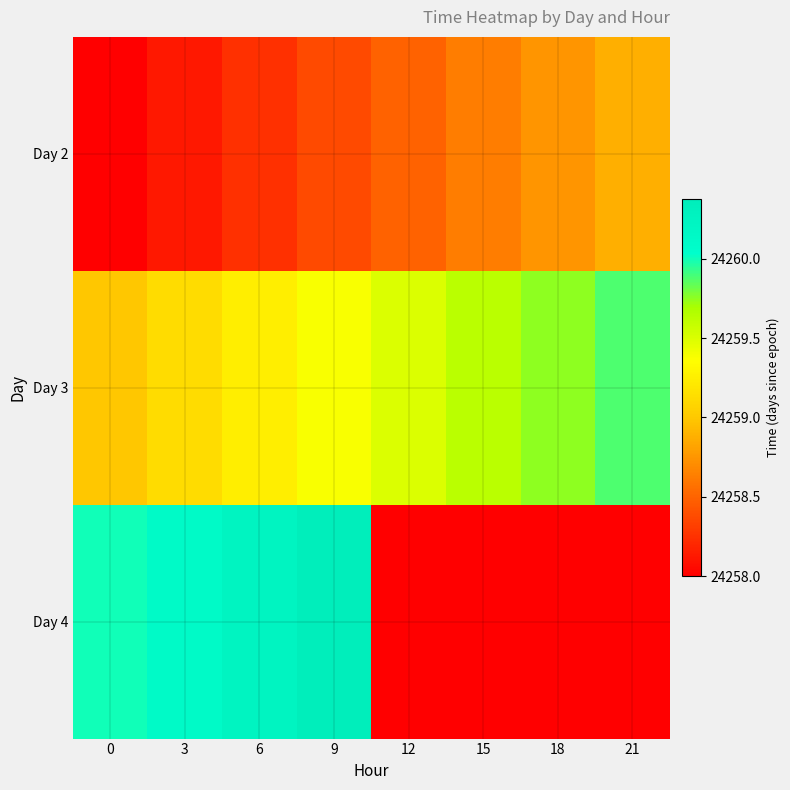

Is it true that Day 2 equals 9317.0 at 9?

False